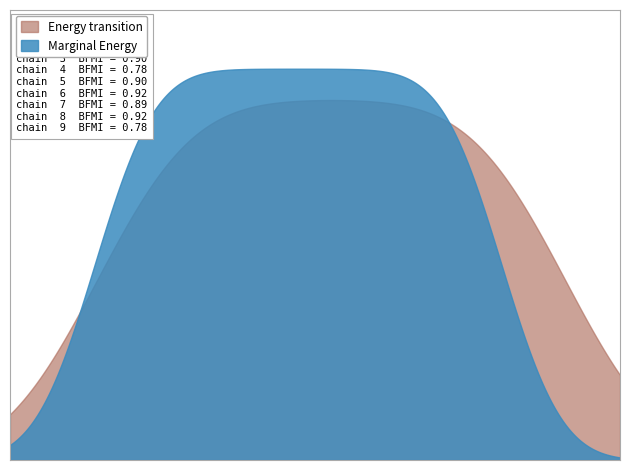

What is the minimum value shown in the chart?

1